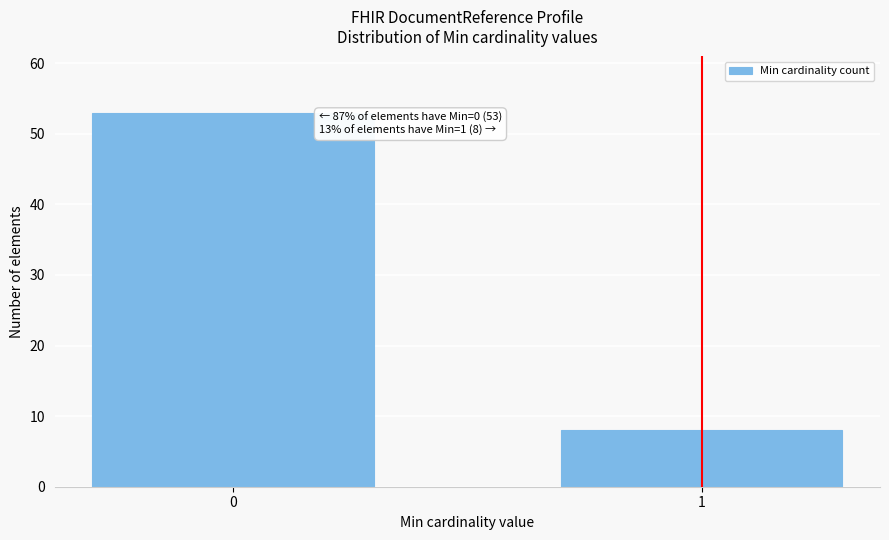

Reading left to right, extract all data points from this chart.

53	8